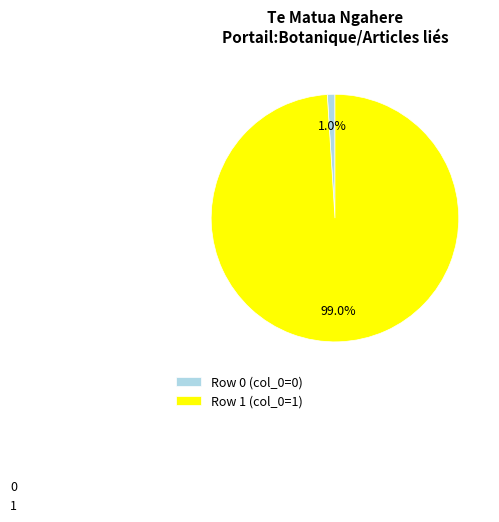

Which has a higher value, Row 0 (col_0=0) or Row 1 (col_0=1)?

Row 1 (col_0=1)